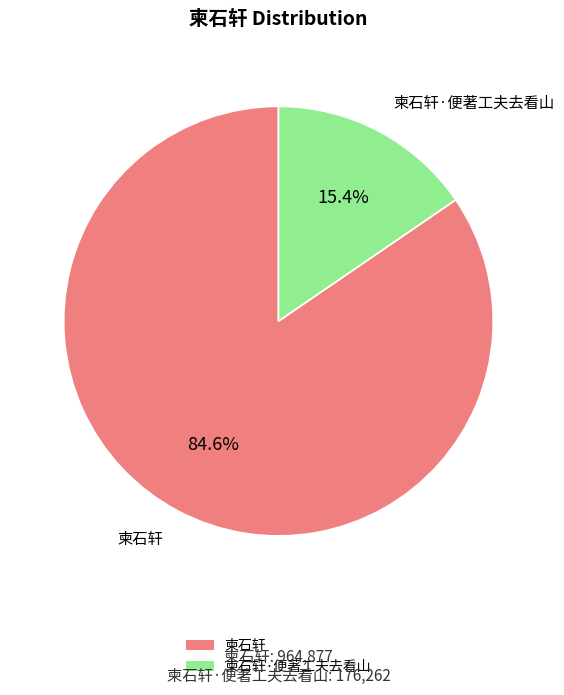

To the nearest percent, what portion does 柬石轩 represent?

85%